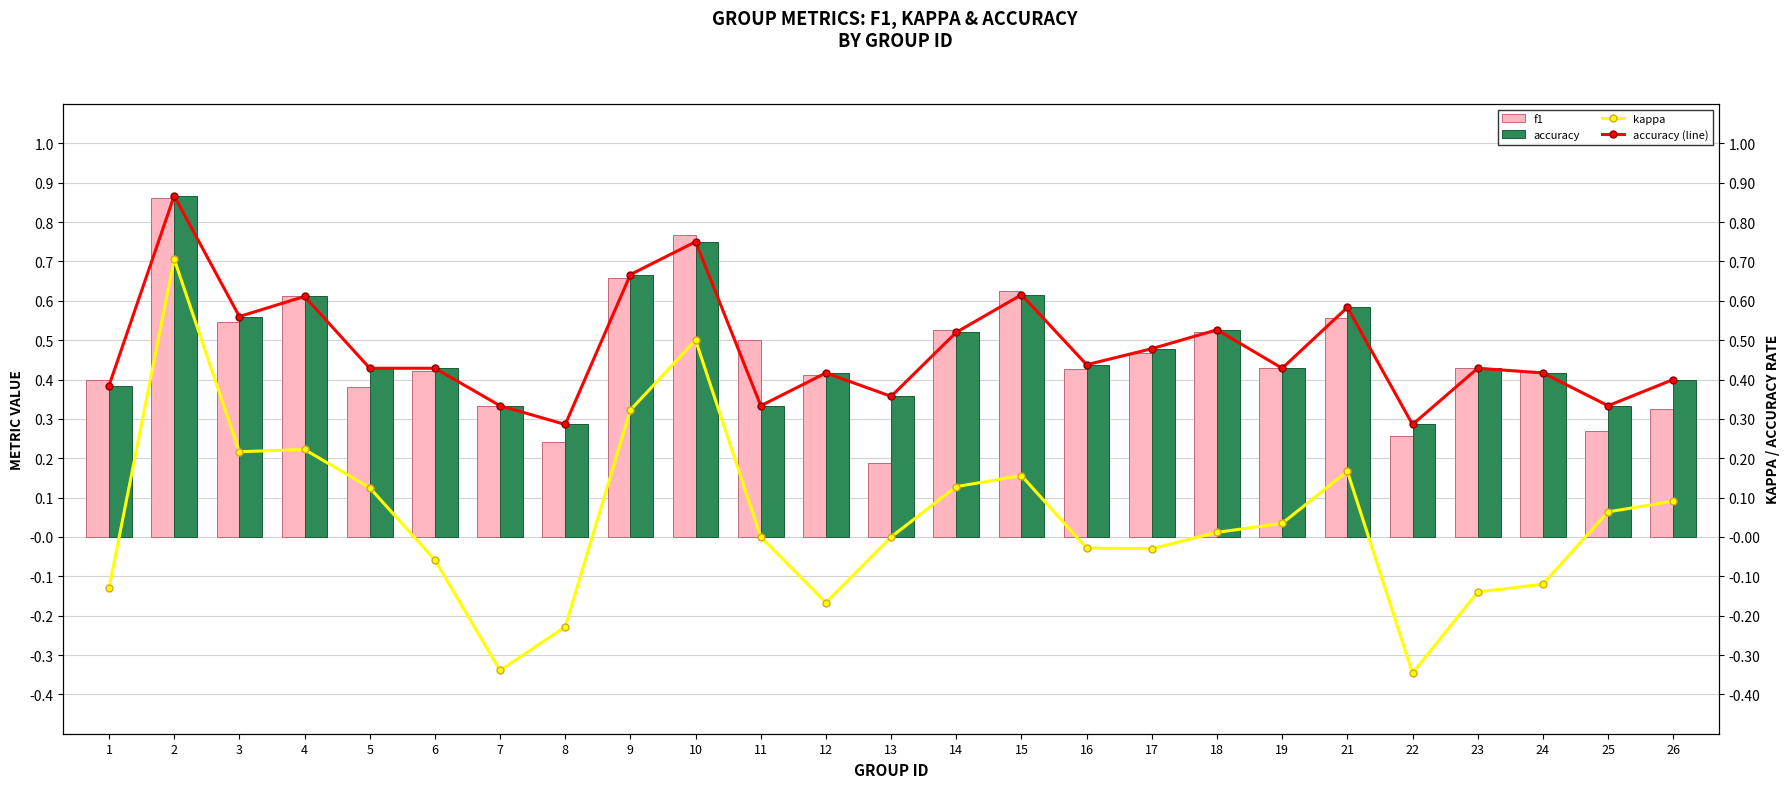

What is the difference between the maximum and minimum values in the accuracy (line) series?

0.6